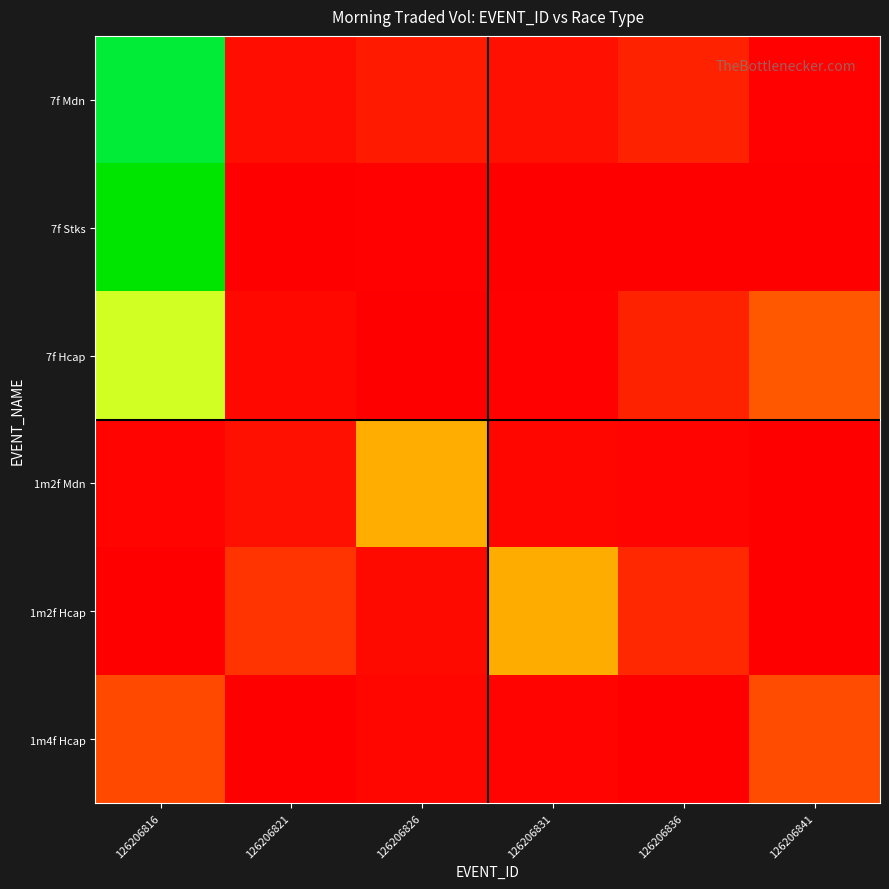

Between 126206821 and 126206841, which series saw the biggest shift?

7f Hcap